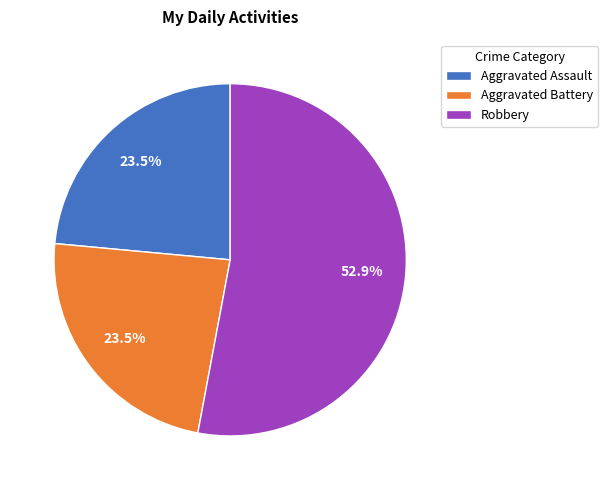

To the nearest percent, what is the average slice percentage?

33%